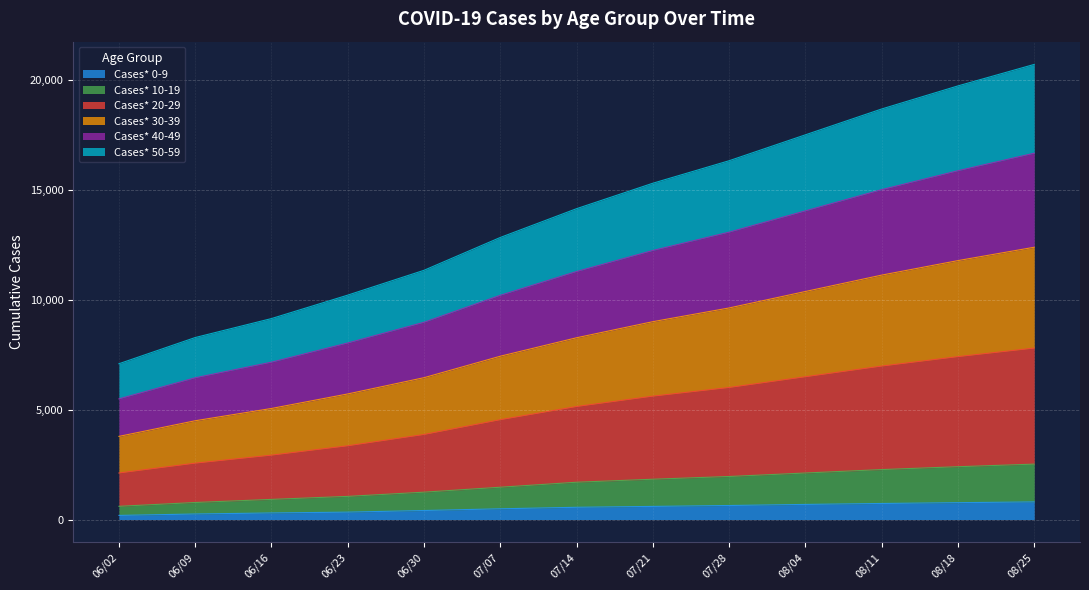

Between 08/18 and 08/04, which is larger?

08/18